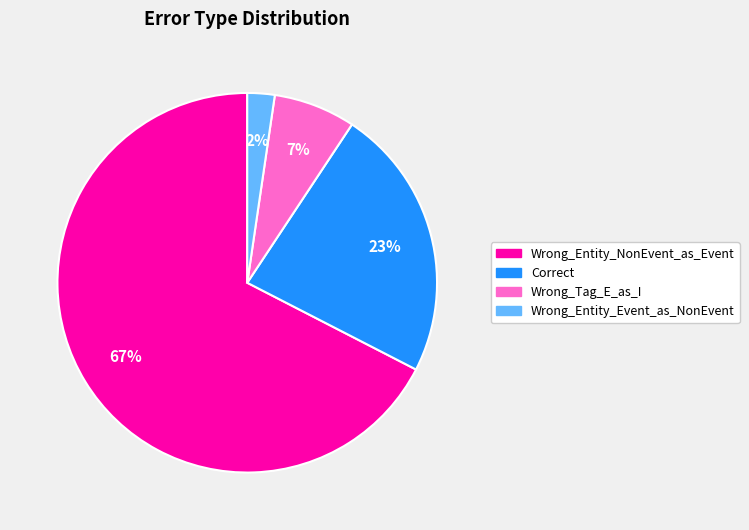

Is the sum of Correct and Wrong_Entity_Event_as_NonEvent greater than half?

No